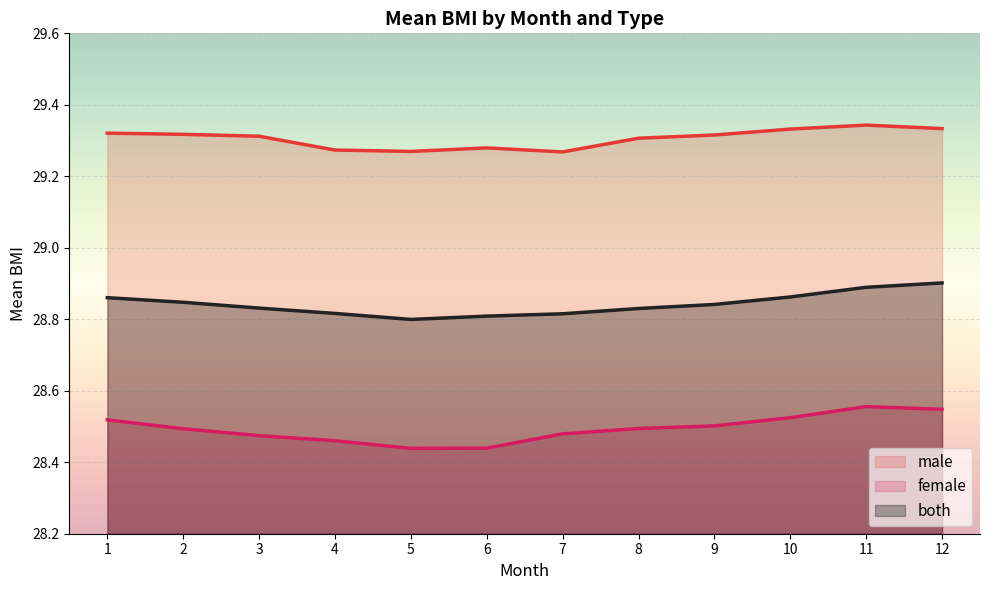

What is the difference between the highest and lowest values at 10?

0.8